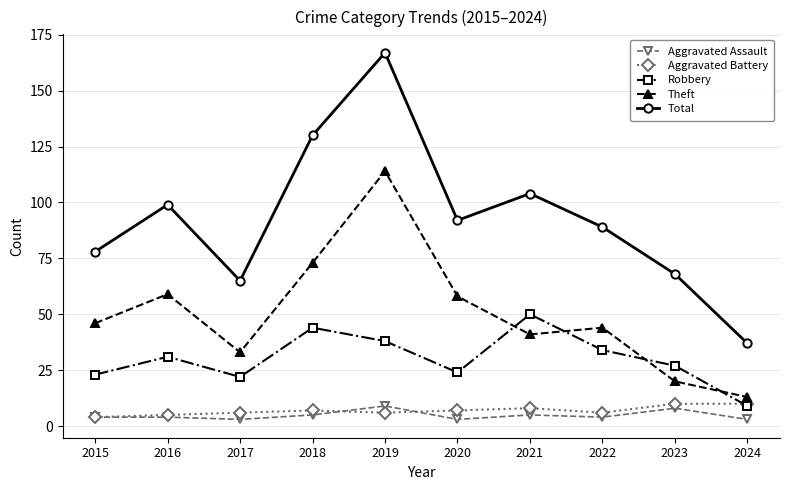

What is the spread (max minus min) of values at 2020?

89